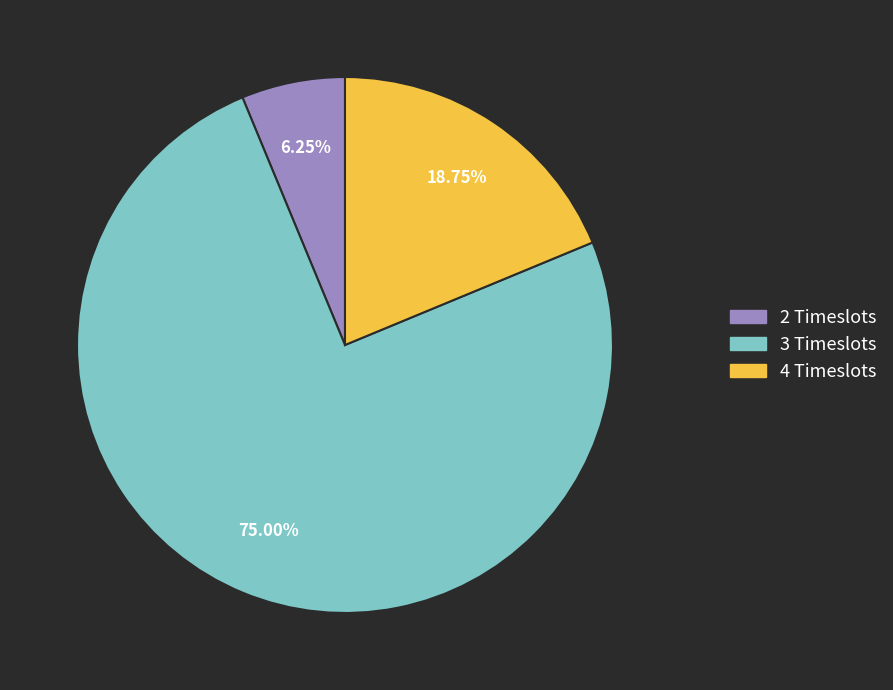

Is the sum of 2 Timeslots and 3 Timeslots greater than half?

Yes